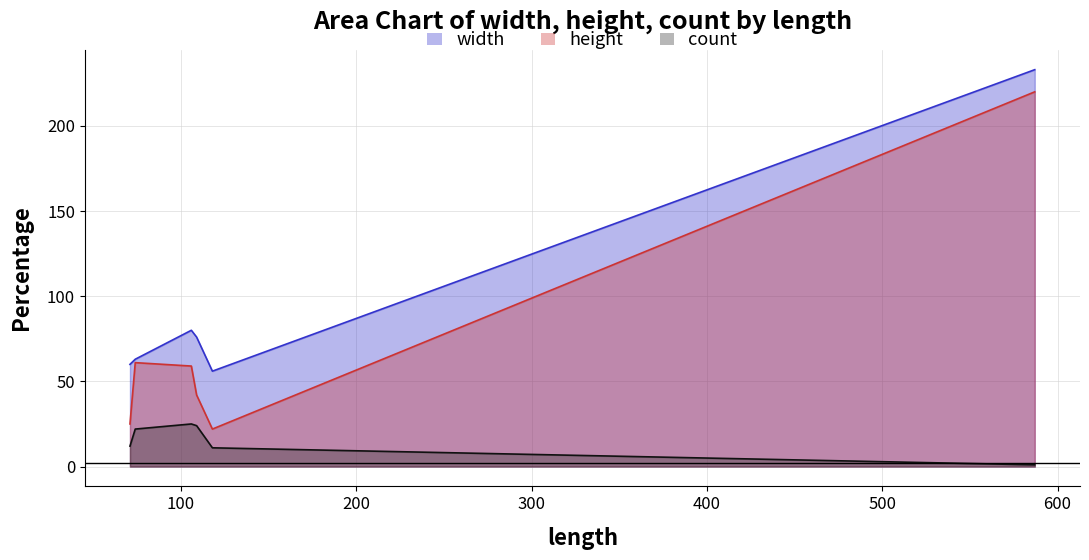

What is the lowest value of the height series?

22